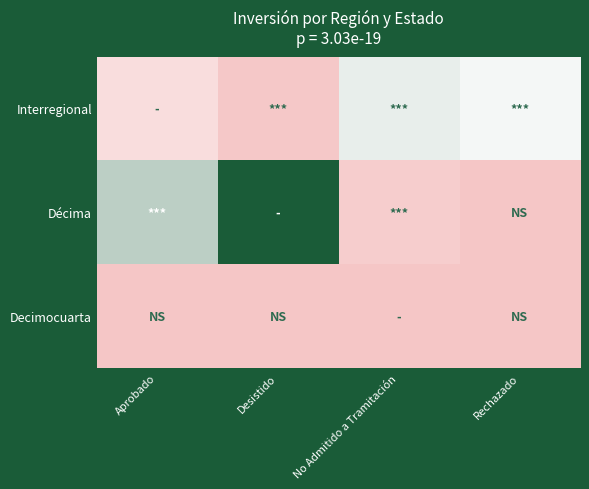

List the series in order of their peak value, lowest first.

Decimocuarta, Interregional, Décima